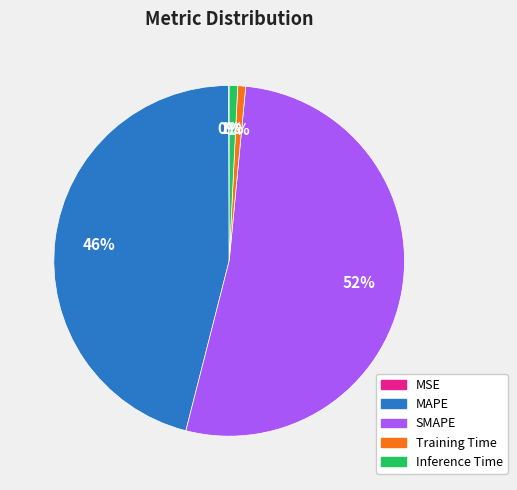

To the nearest percent, what is the average slice percentage?

20%